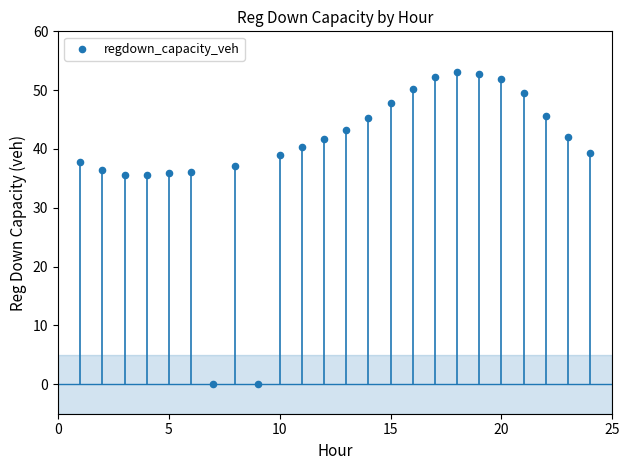

What is the range of Y values (max minus min)?

53.2